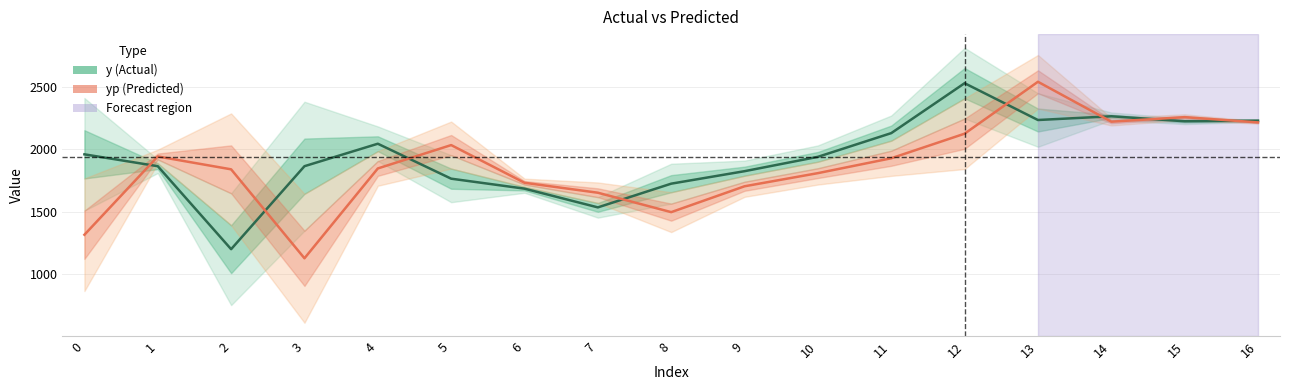

Is the value of y at 2 greater than the value of yp at 6?

No